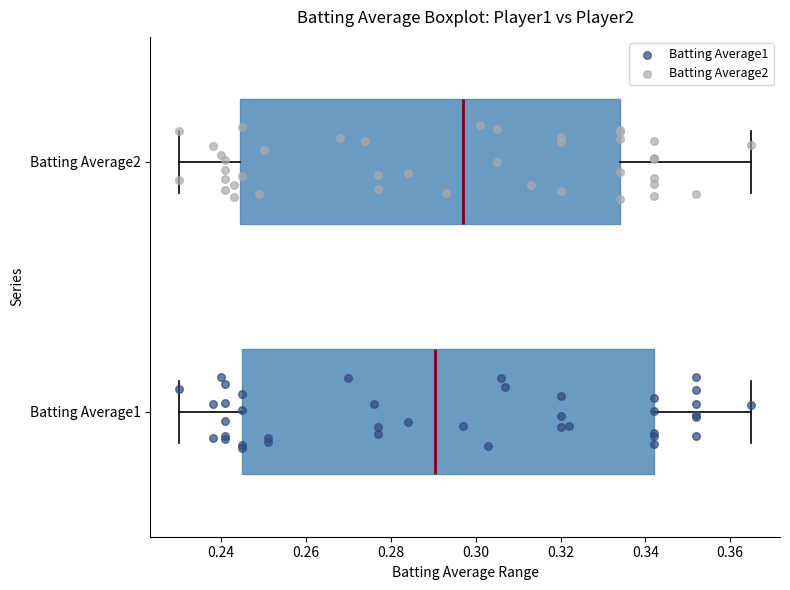

Reading bottom to top, read every box against the x-axis: the position of its median line, the range the box covers, and the ends of its whiskers. The values are not printed on the chart, so give them approximately, as read against the axis.

Batting Average1: median 0.290, box 0.246 to 0.342, whiskers 0.230 to 0.366
Batting Average2: median 0.298, box 0.244 to 0.334, whiskers 0.230 to 0.366